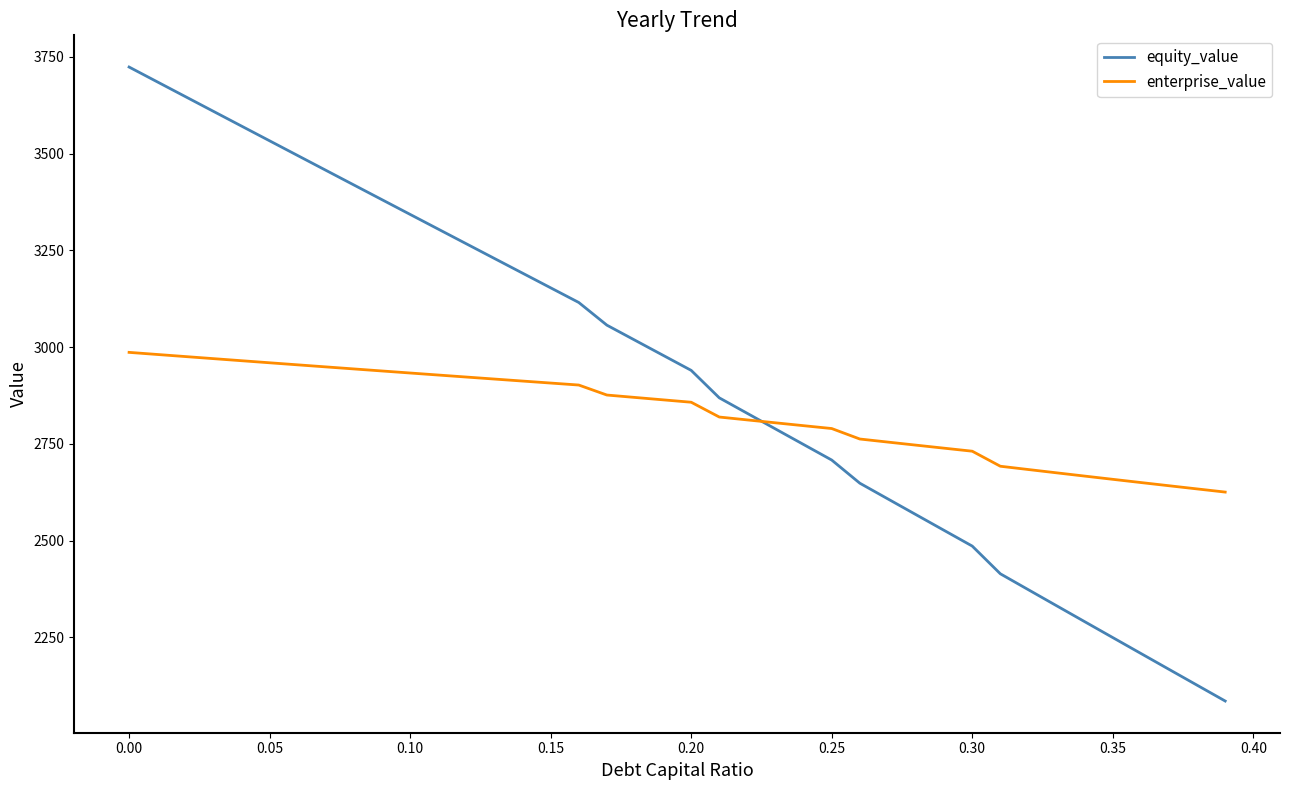

How many values in the enterprise_value series are below 2863?

20